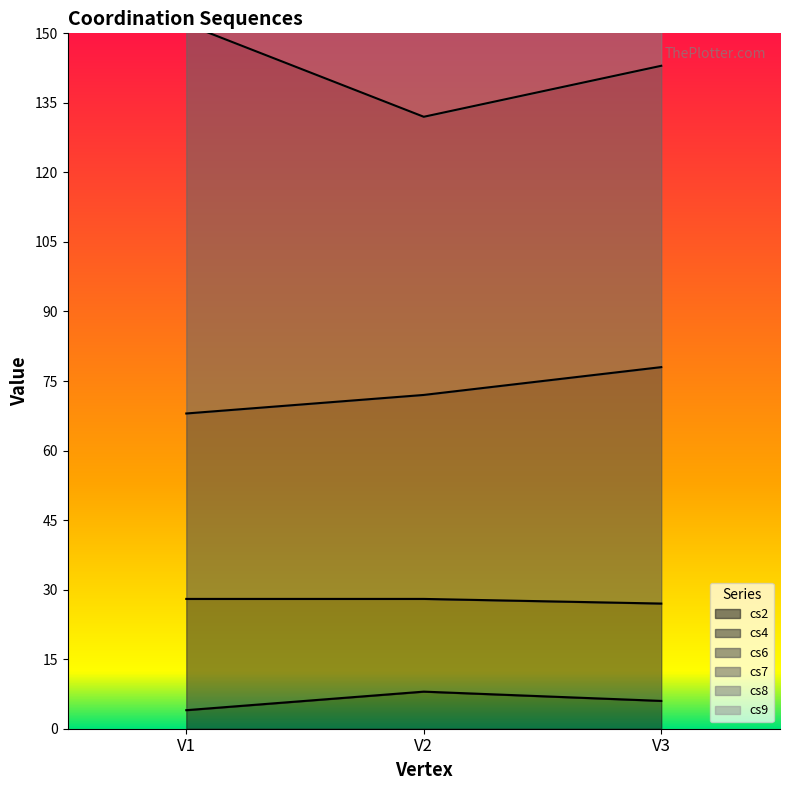

List the labels in order of cs2 value, smallest first.

V1, V3, V2